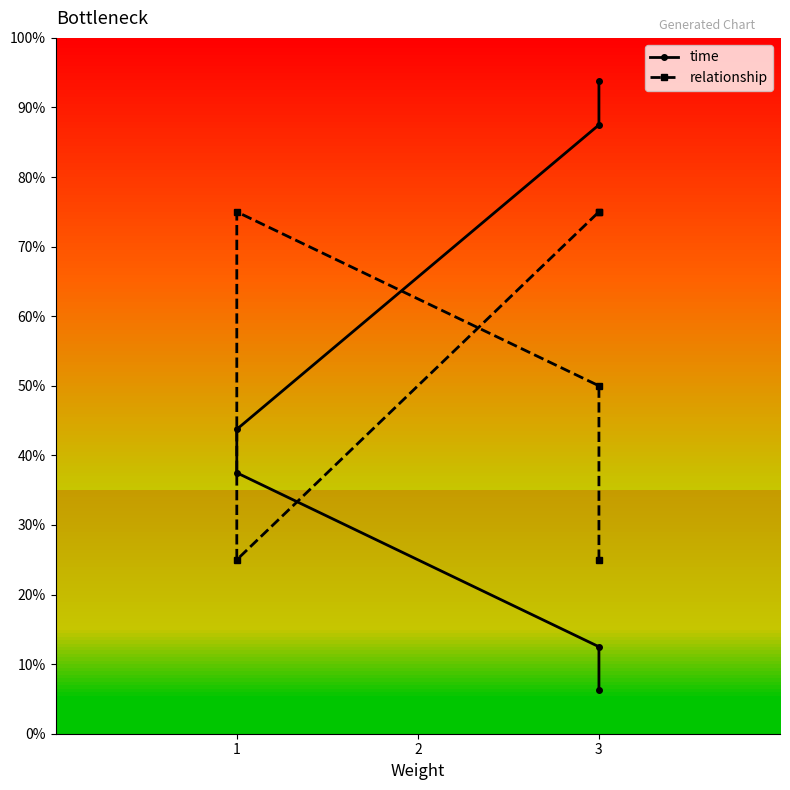

How many intersections are there between time and relationship?

1